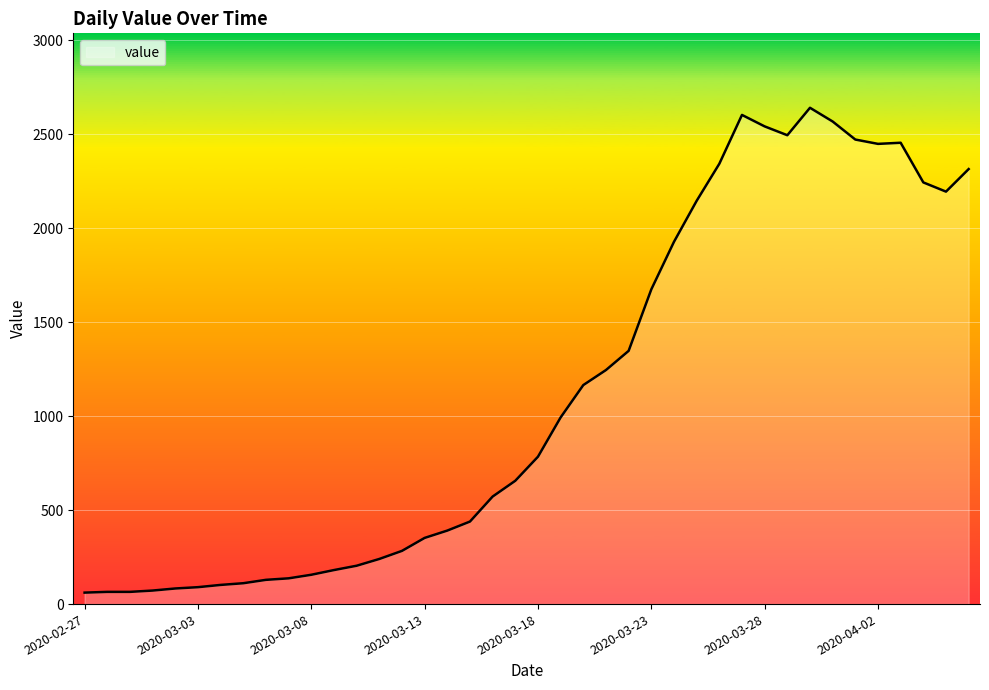

What is the greatest value displayed?

2640